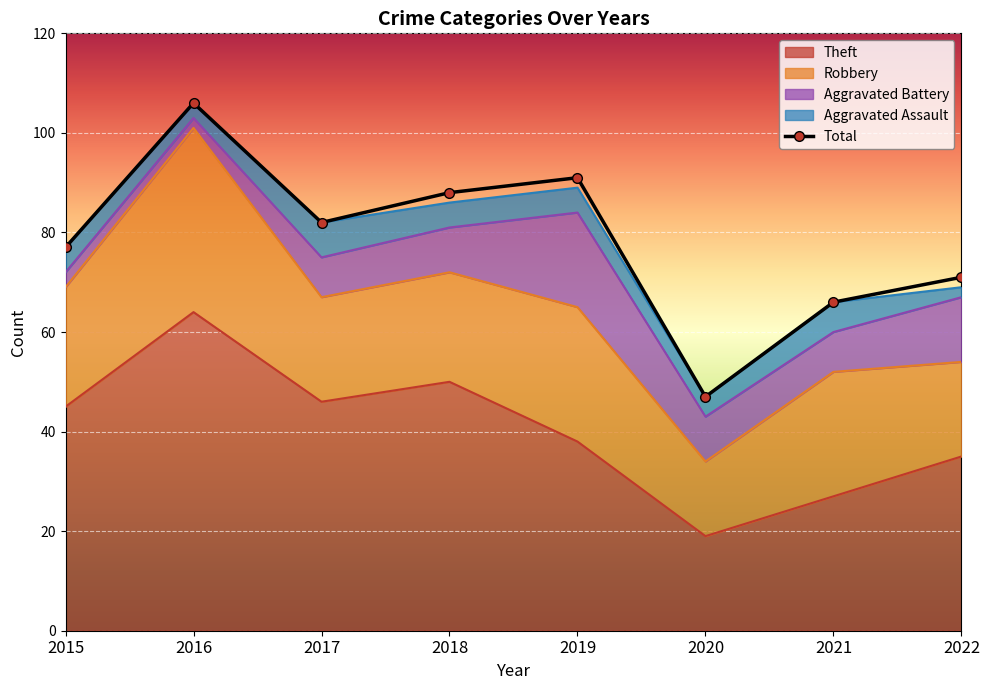

How many lines are shown in the chart?

5